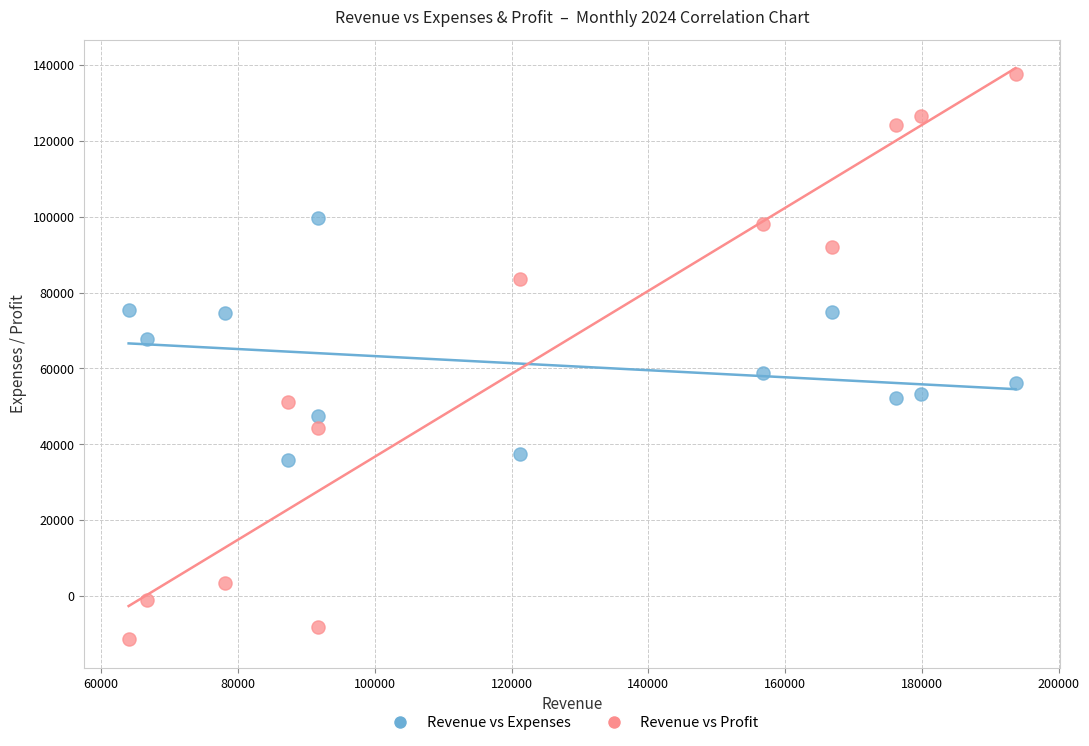

Which series contains the lowest Y value?

Revenue vs Profit